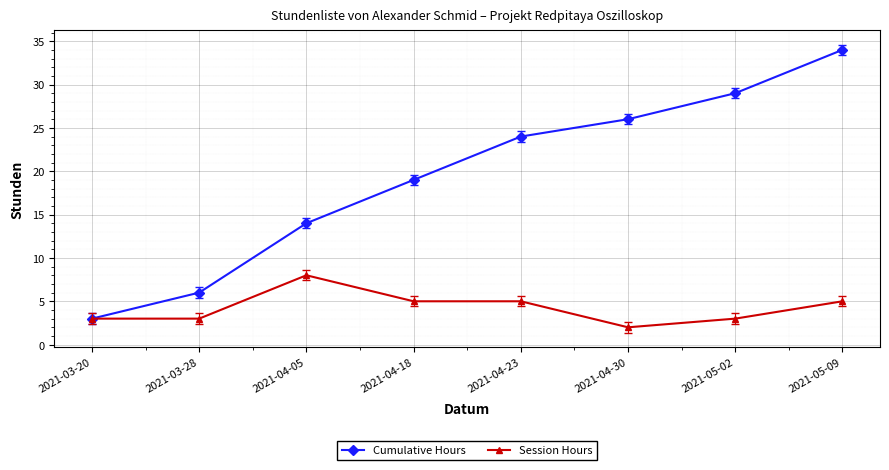

Read the Cumulative Hours value at 2021-04-18, to the nearest 10.

20